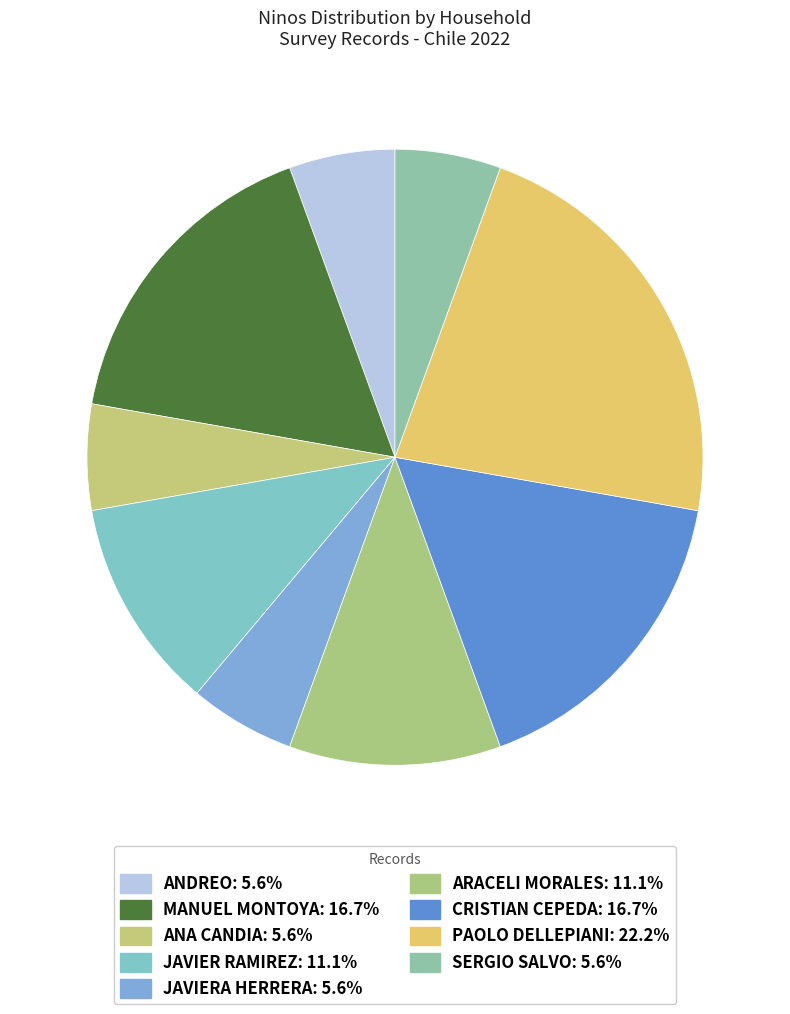

How many segments does this pie chart have?

9